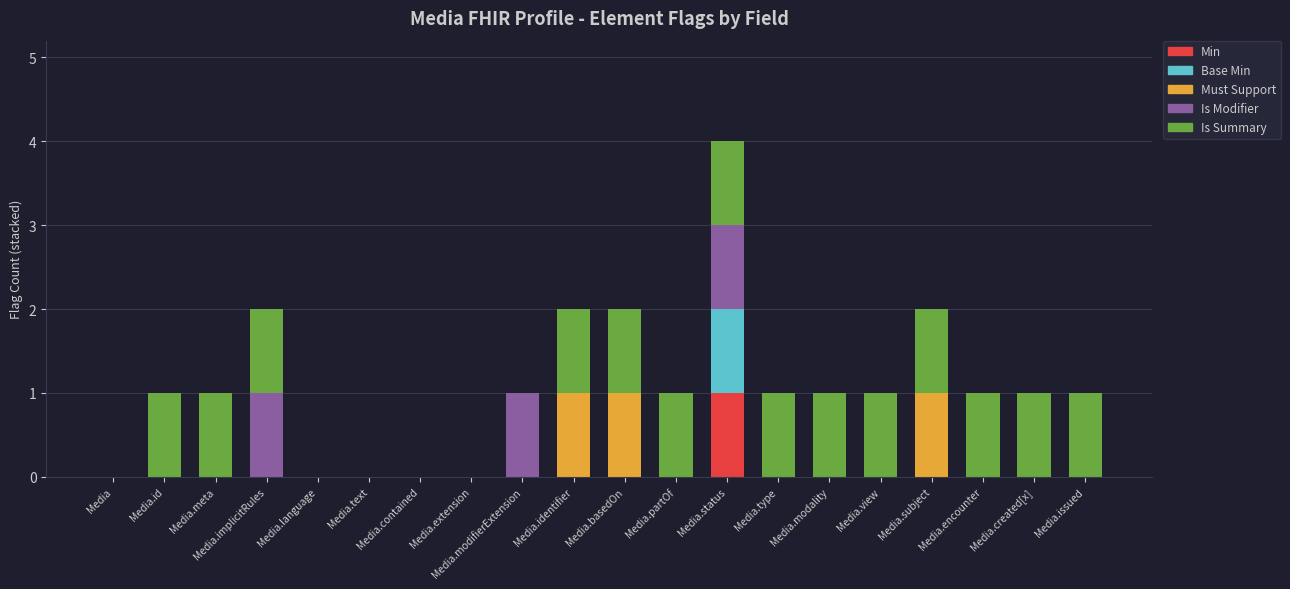

Count the number of data series in this chart.

5